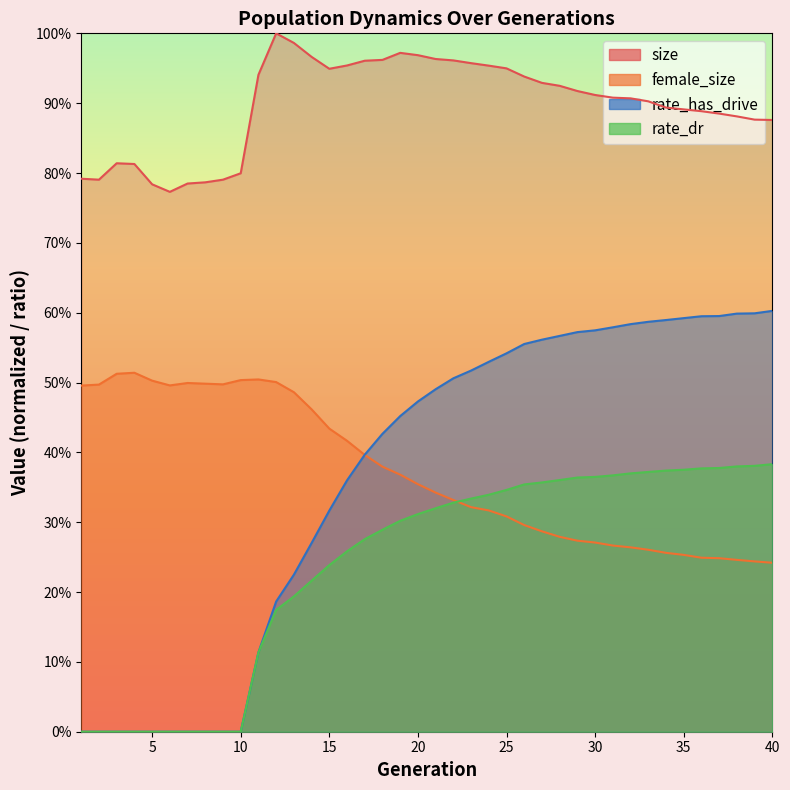

What are all the series names shown in the legend?

size, female_size, rate_has_drive, rate_dr